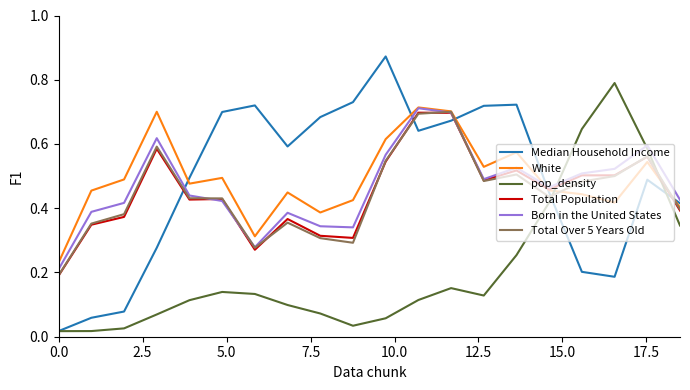

How many intersections are there between Total Over 5 Years Old and pop_density?

2